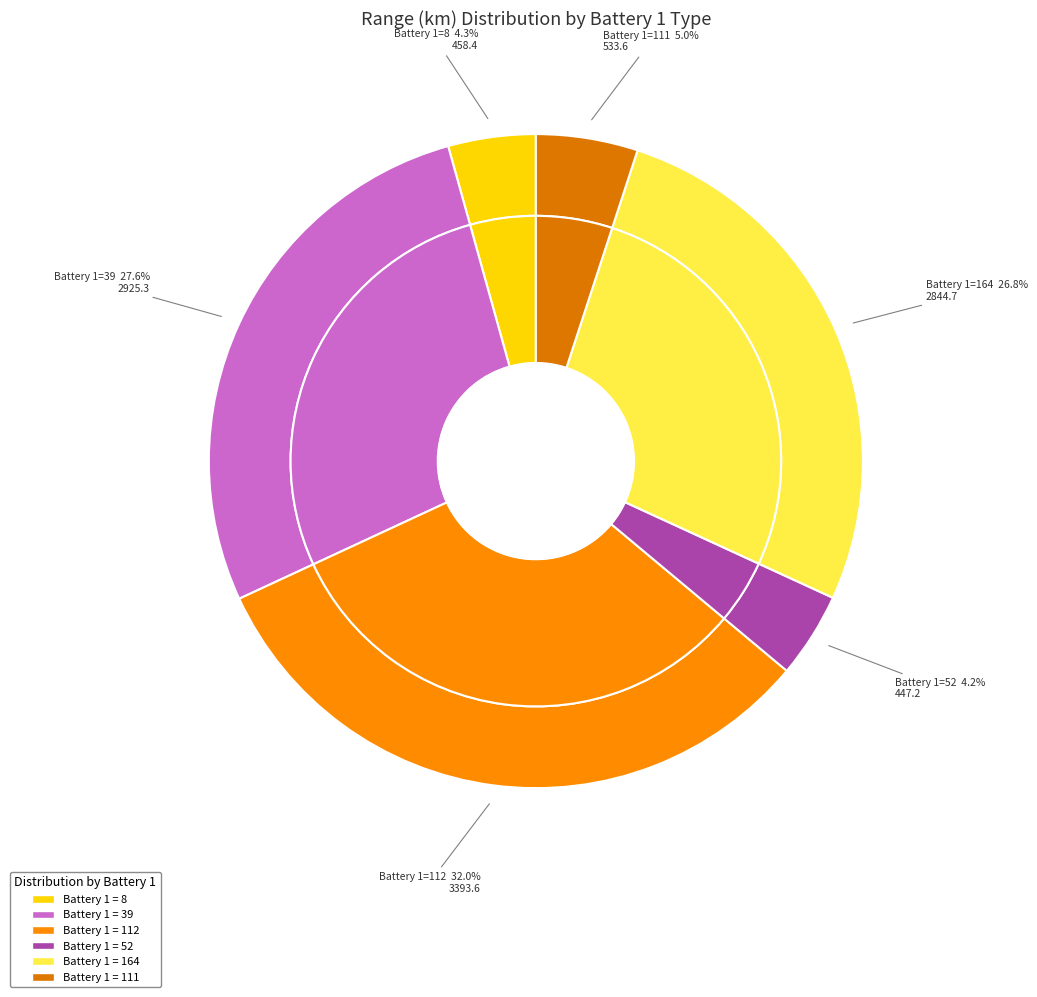

True or false: 39 accounts for 35% of the total.

False